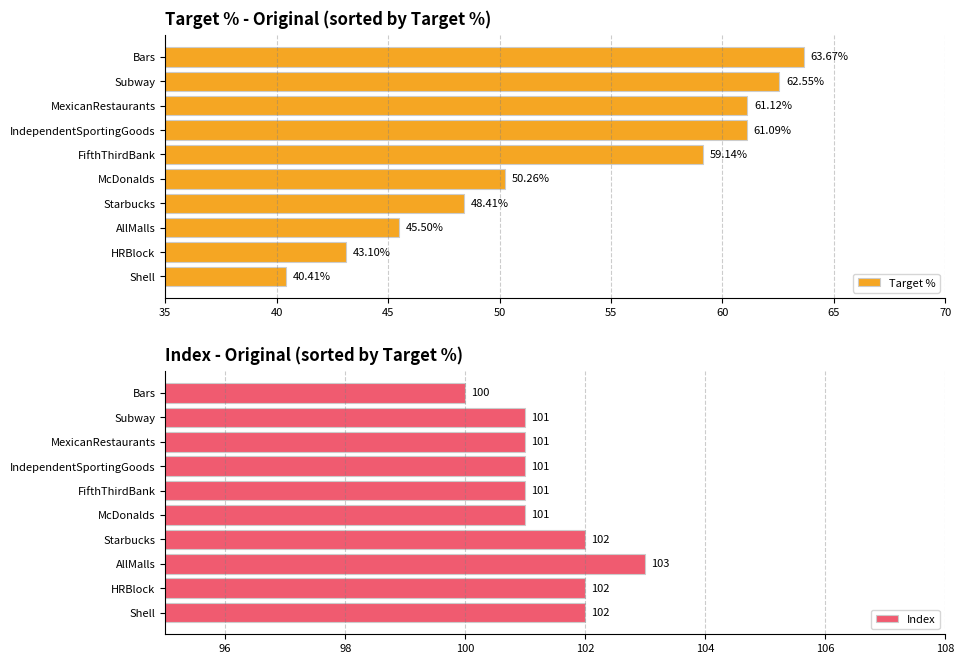

How many values in the Index series exceed 101?

4